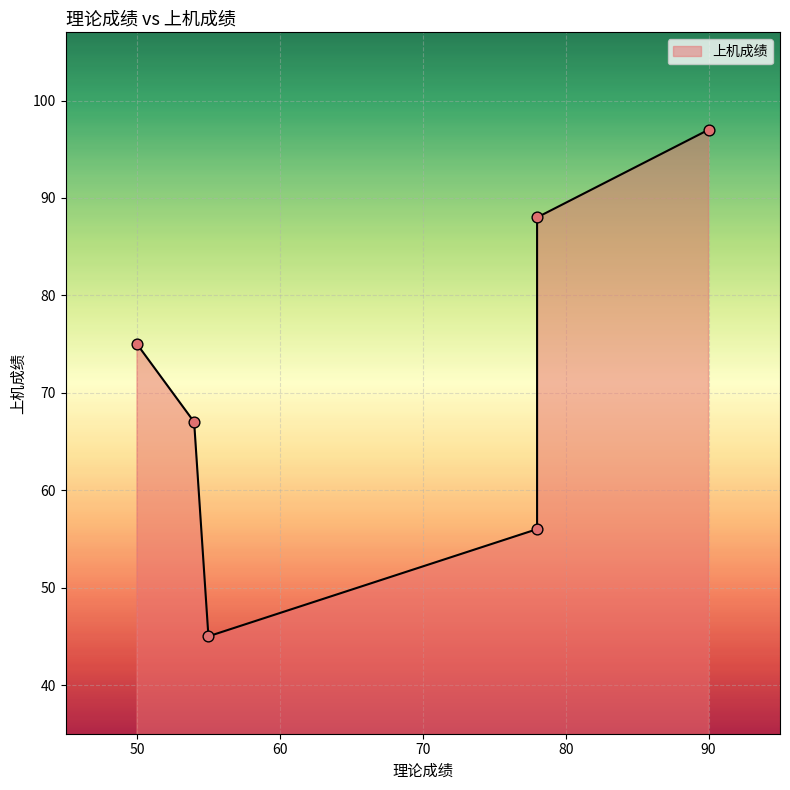

What is the change in value from 90 to 50?

-22